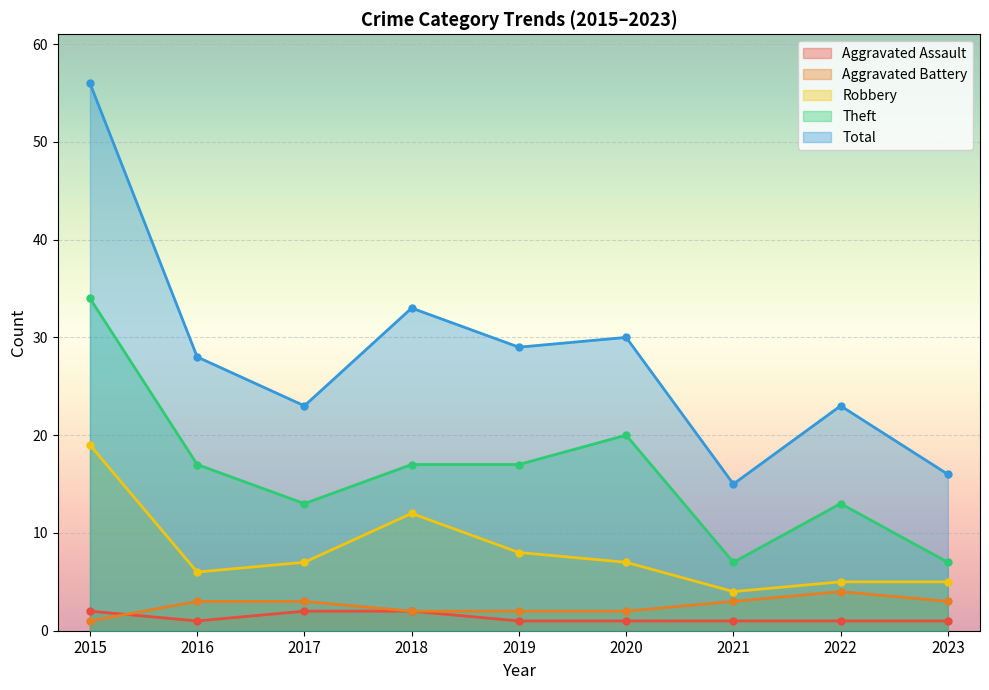

True or false: Aggravated Battery and Robbery intersect in this chart.

False